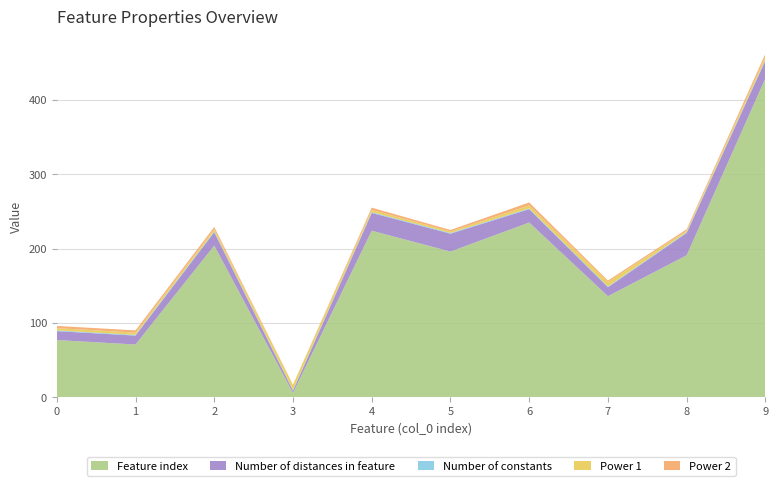

Reading right to left, transcribe all the data shown in this chart.

Feature index: 429	191	136	235	196	224	6	204	71	77
Number of distances in feature: 24	30	12	18	24	24	3	18	12	12
Number of constants: 1	1	1	1	1	1	1	1	1	1
Power 1: 4	2	6	4	2	3	7	3	3	3
Power 2: 4	2	2	4	2	3	0	3	3	3